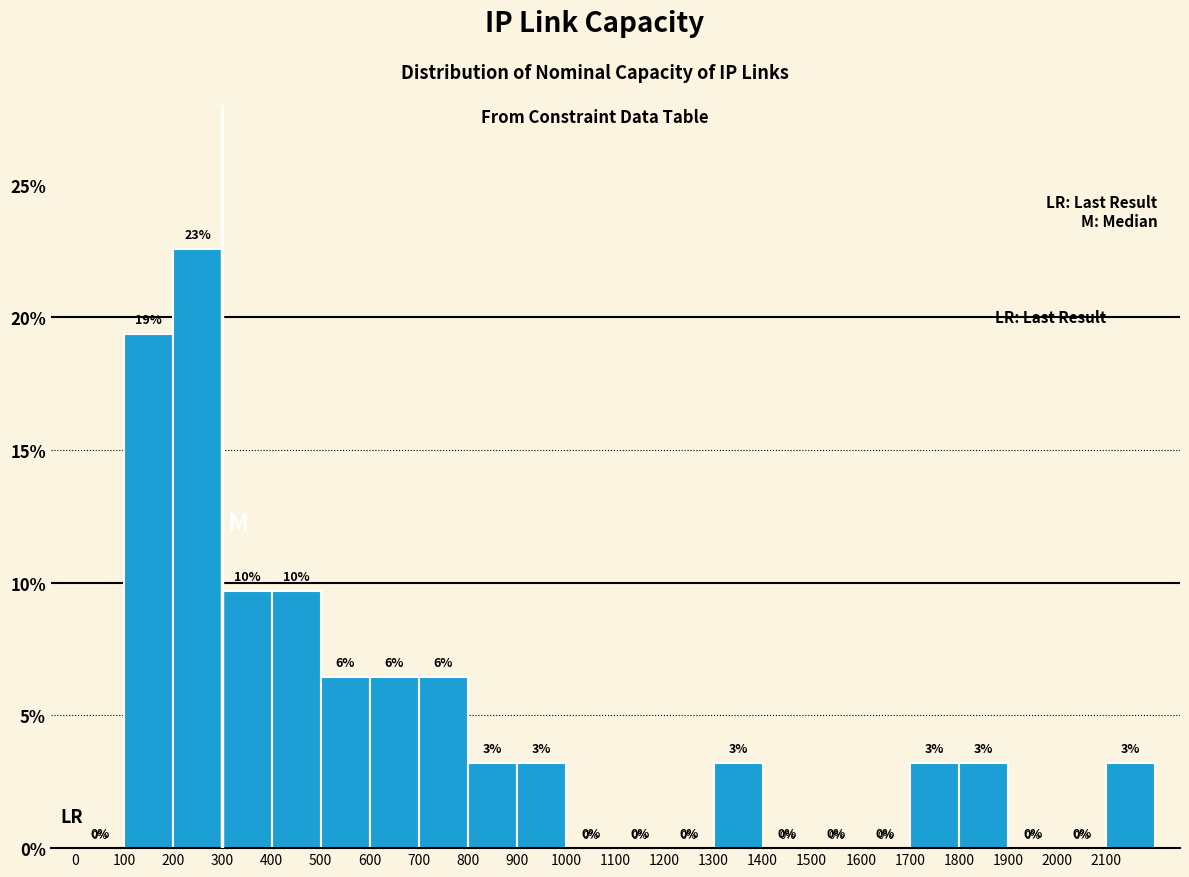

Which range on the x-axis has the tallest bar?

200 to 300